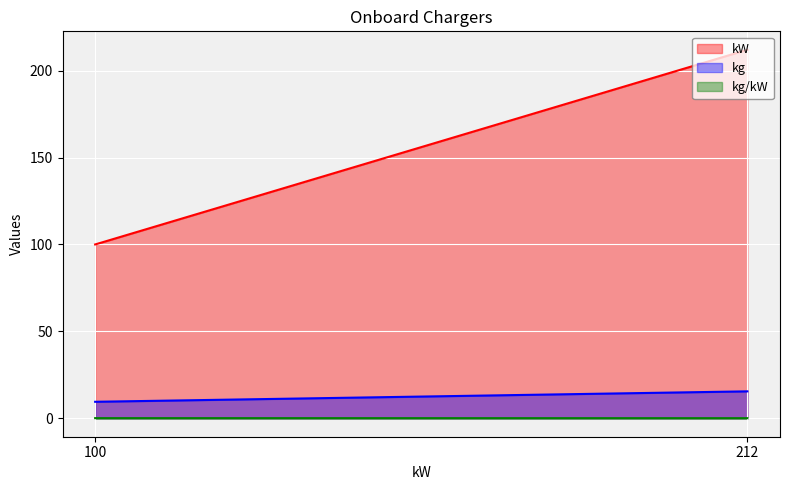

How many distinct data groups are displayed?

3